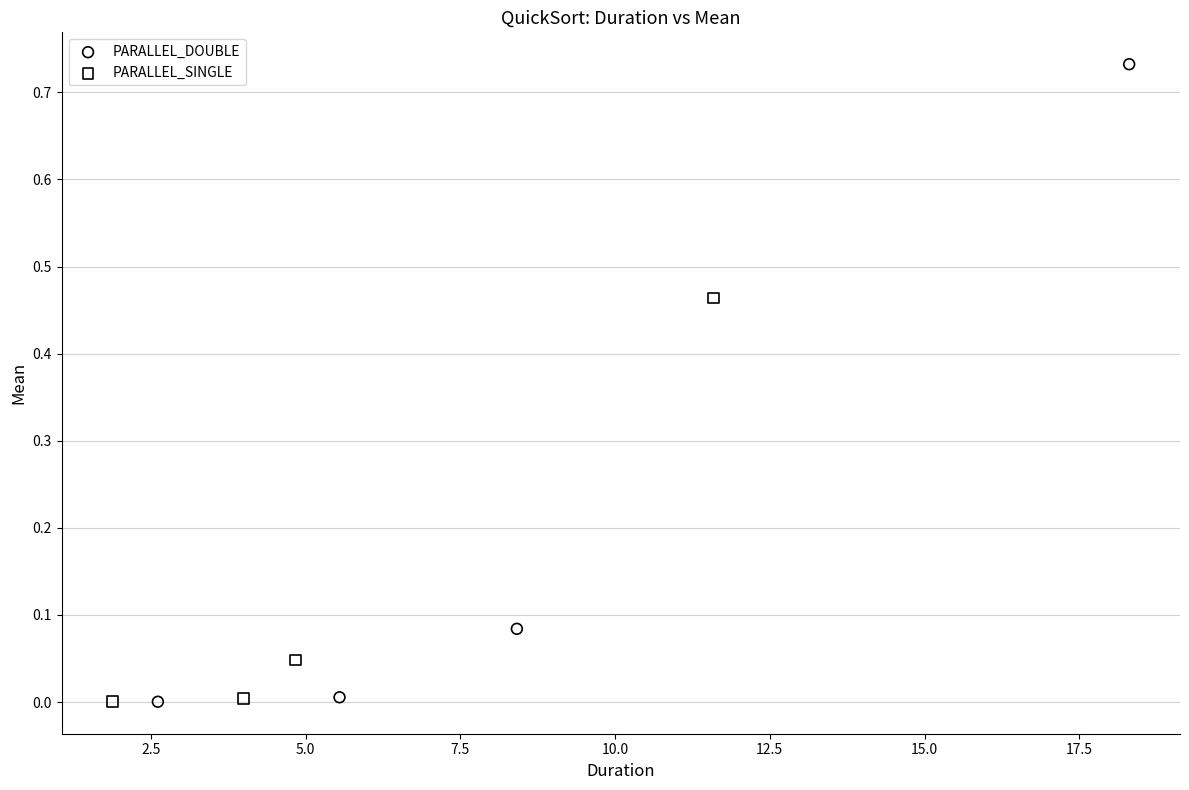

Which series has the widest spread of Y values?

PARALLEL_DOUBLE